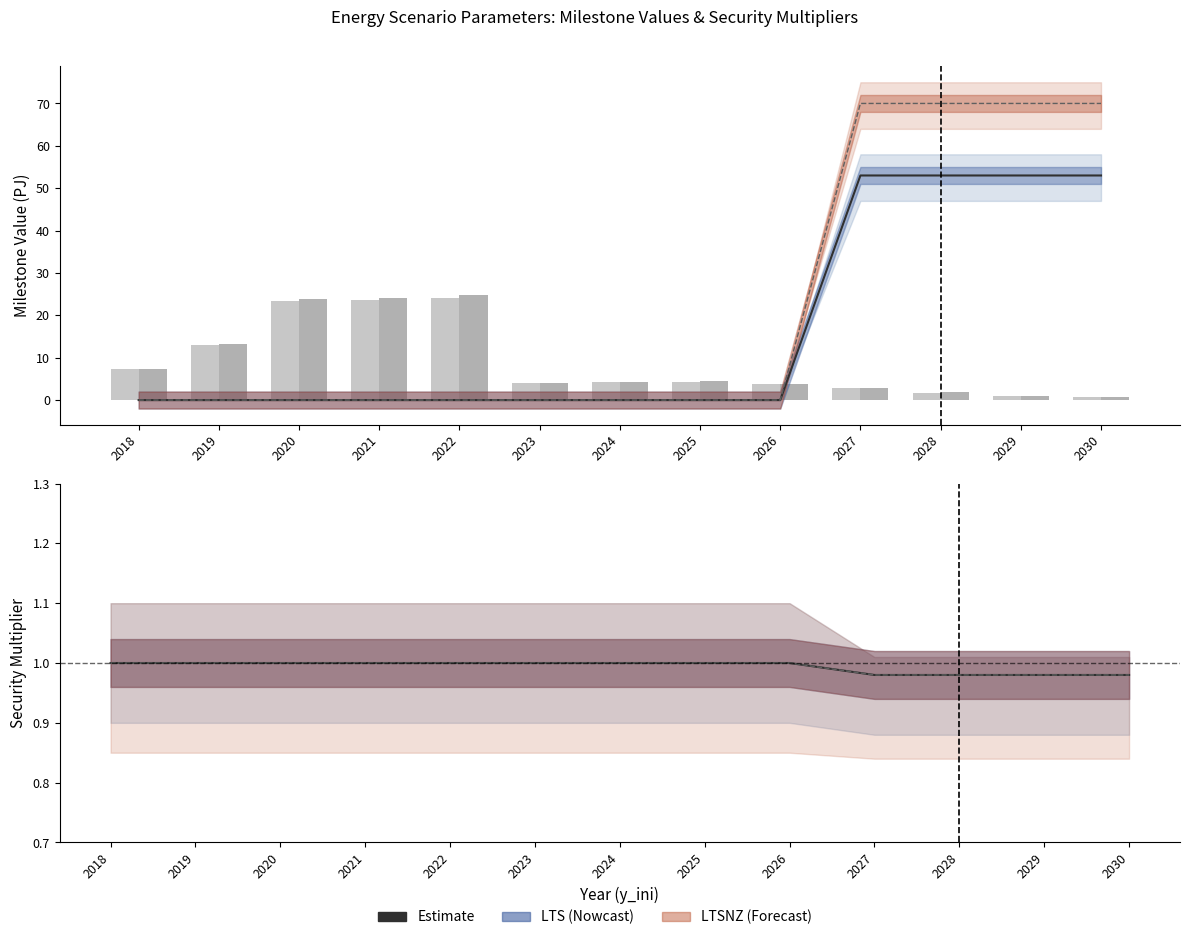

What is the value of the LTS Estimate bar at the 6th from the left?

1.0